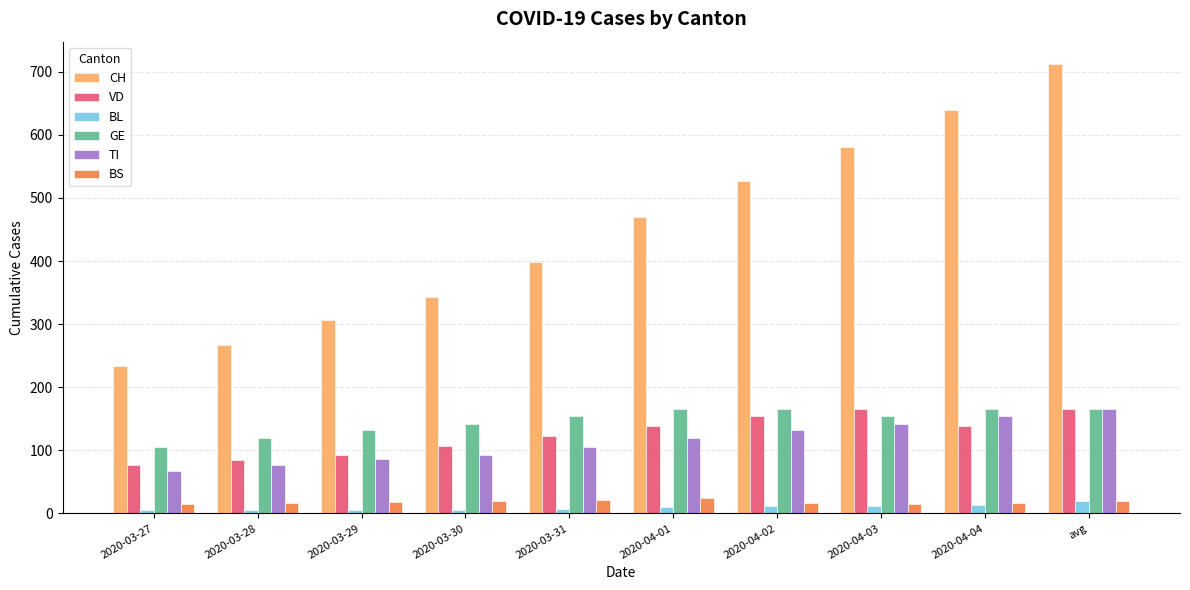

Which series has the widest spread of values?

CH